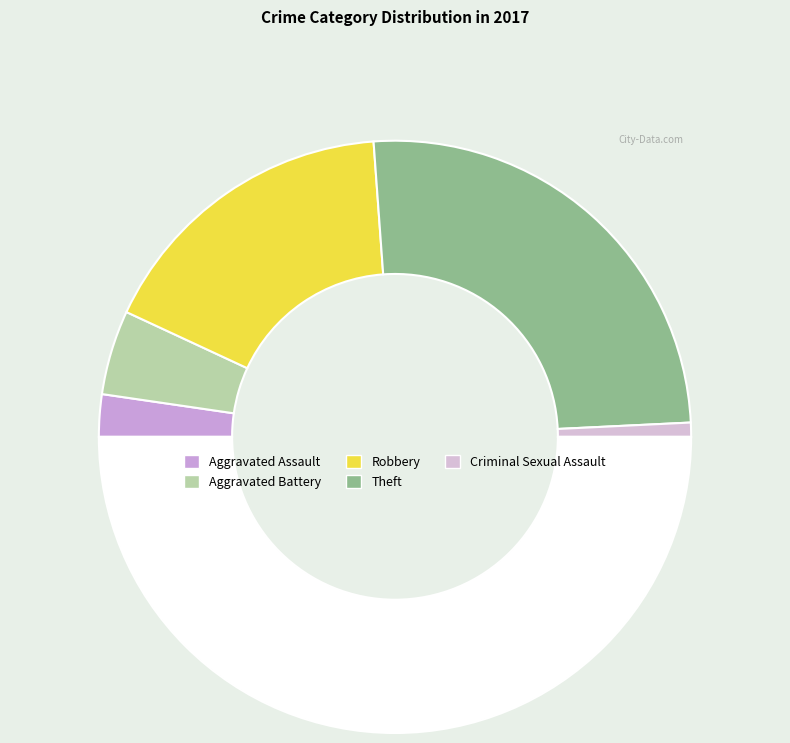

Which category has the biggest portion of the pie?

Theft